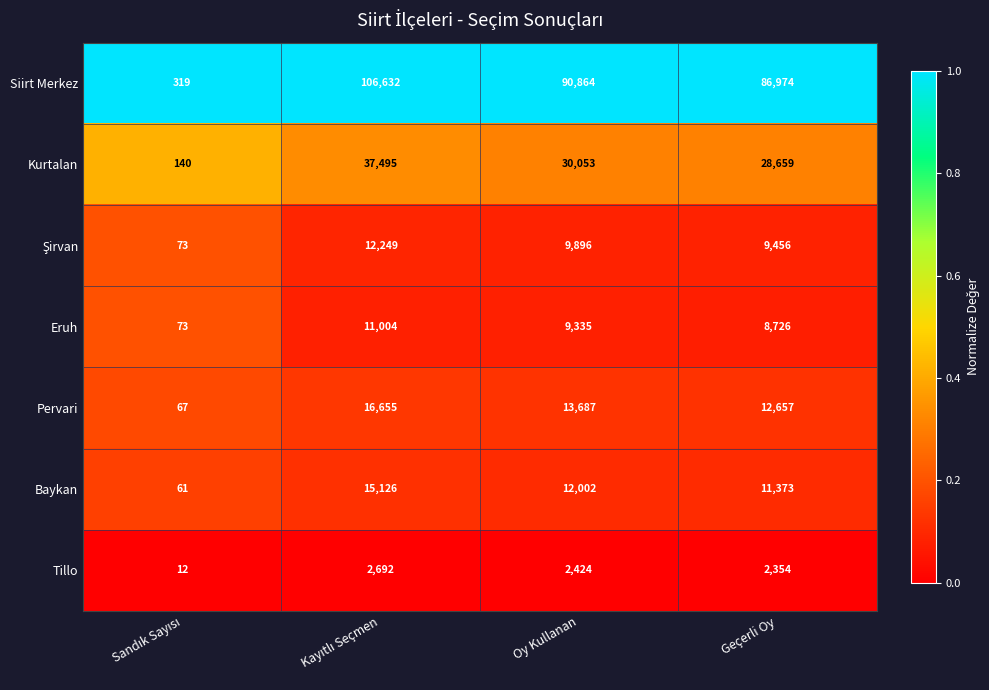

True or false: Siirt Merkez has a value of 145393 at Oy Kullanan.

False